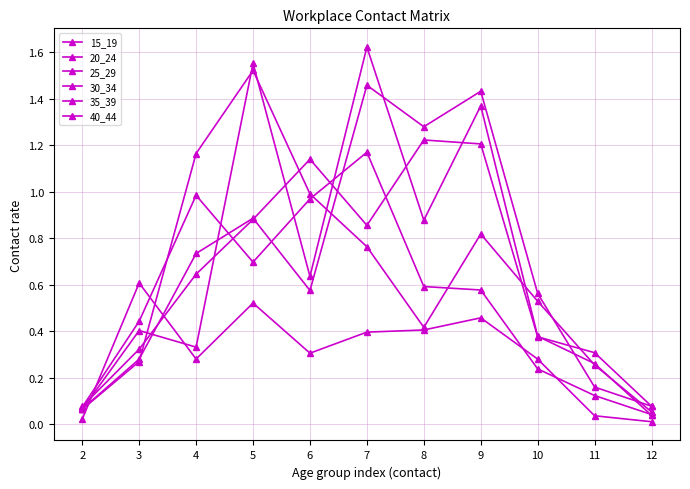

What is the sum of all 15_19 values?

3.3